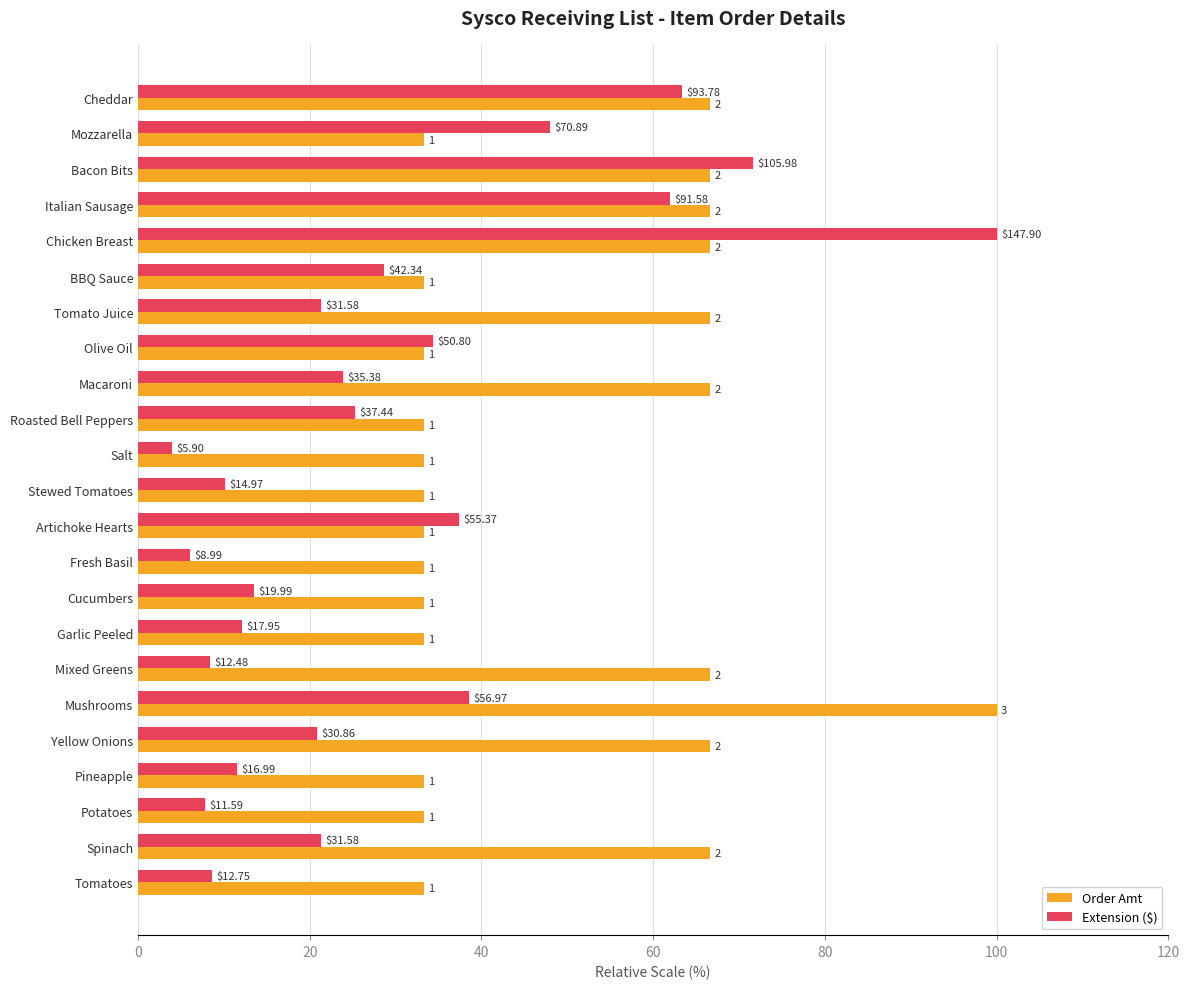

What is the difference between the maximum and minimum values in the Order Amt series?

66.7